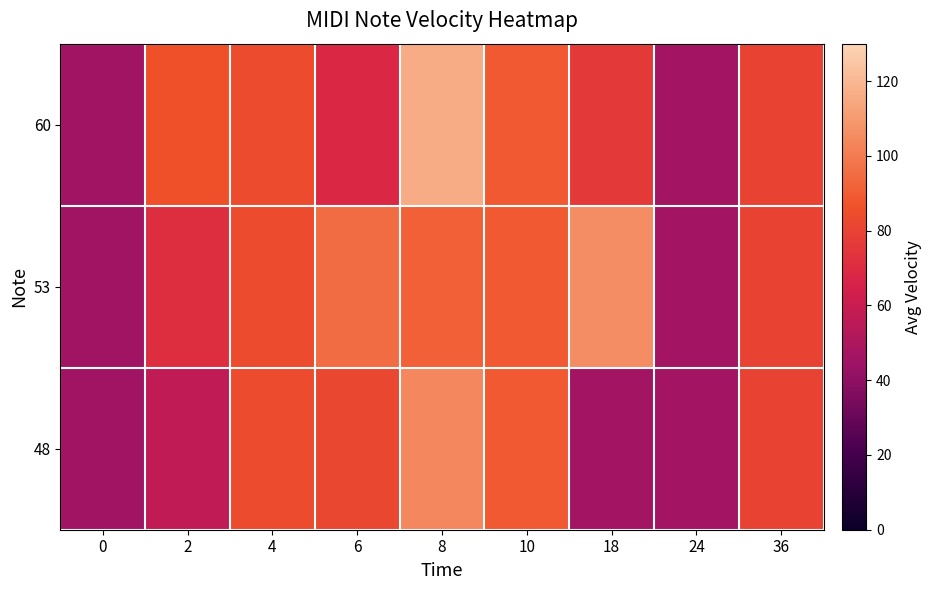

Reading left to right, transcribe all the data shown in this chart.

60: 0=45.2	2=86.0	4=84.0	6=69.0	8=116.0	10=89.3	18=76.2	24=46.3	36=80.0
53: 0=45.2	2=71.5	4=84.0	6=95.2	8=91.3	10=89.3	18=106.0	24=46.3	36=80.0
48: 0=45.2	2=57.0	4=84.0	6=82.1	8=103.7	10=89.3	18=46.3	24=46.3	36=80.0